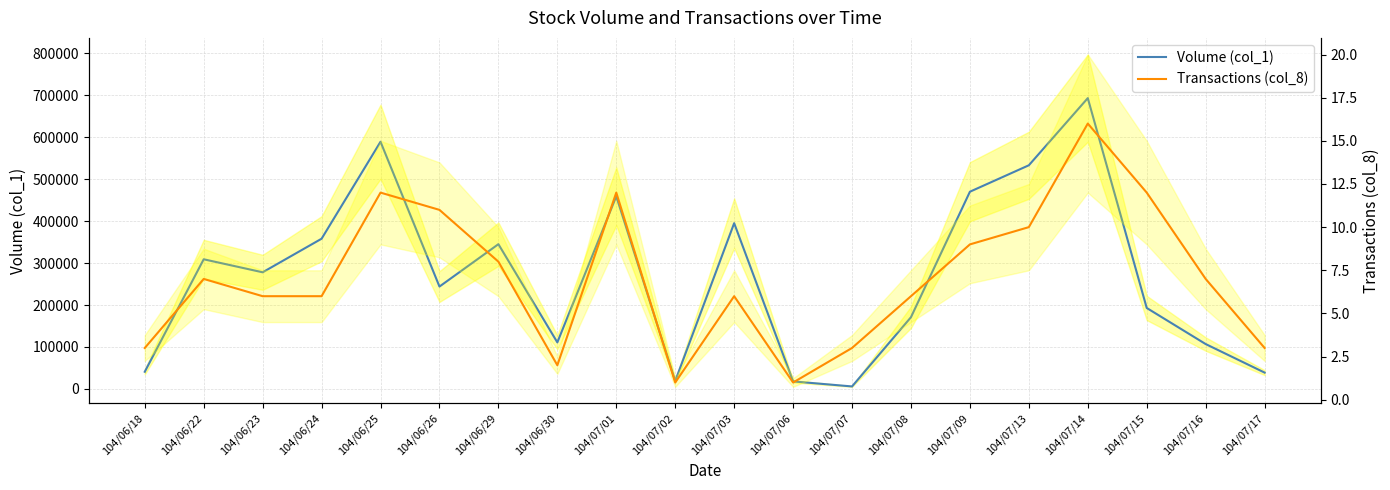

Rank the series by their average value, from lowest to highest.

Transactions (col_8), Volume (col_1)